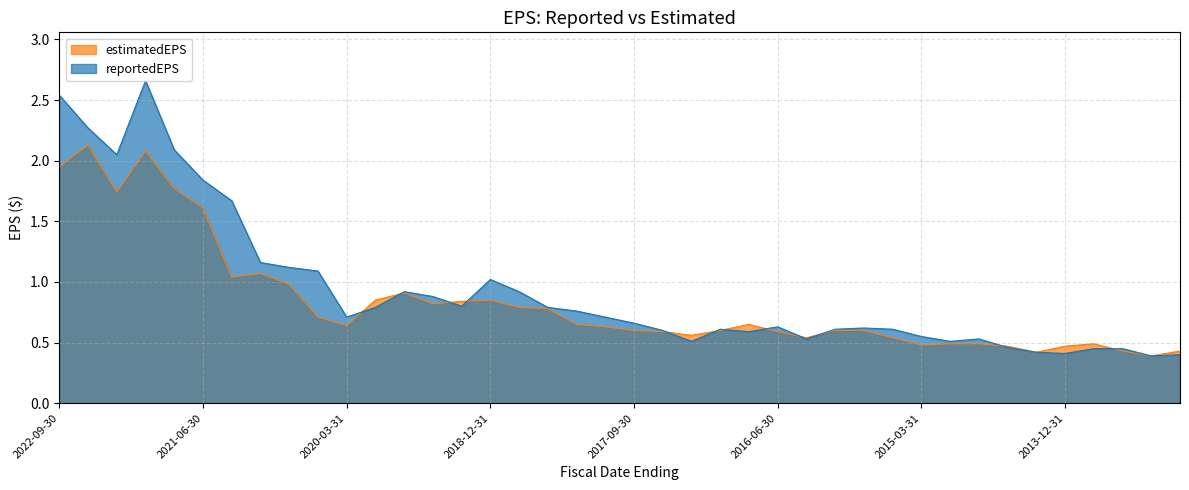

Which has a higher value, 2019-09-30 or 2020-06-30?

2020-06-30